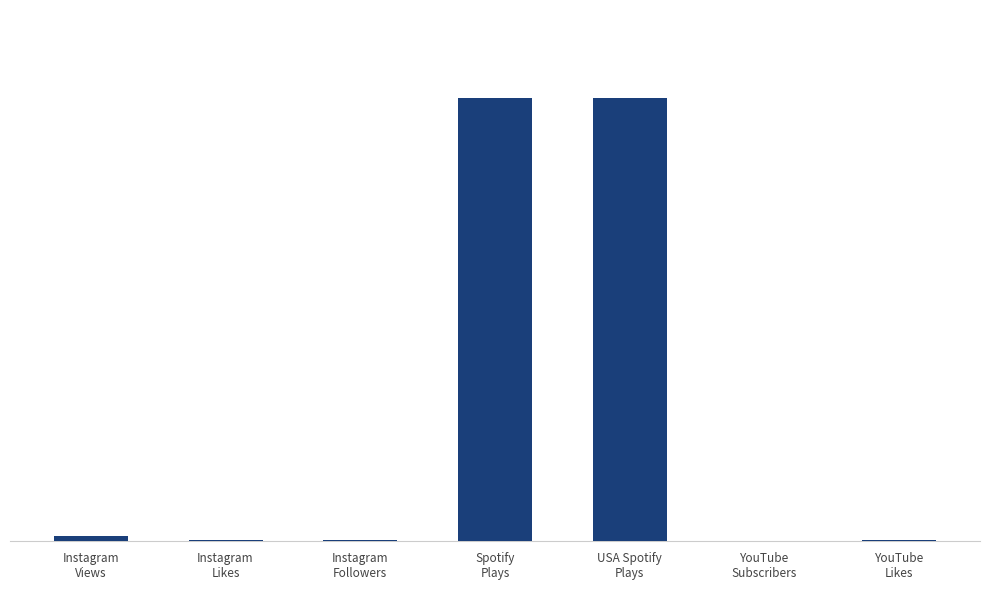

Are the bars horizontal?

No